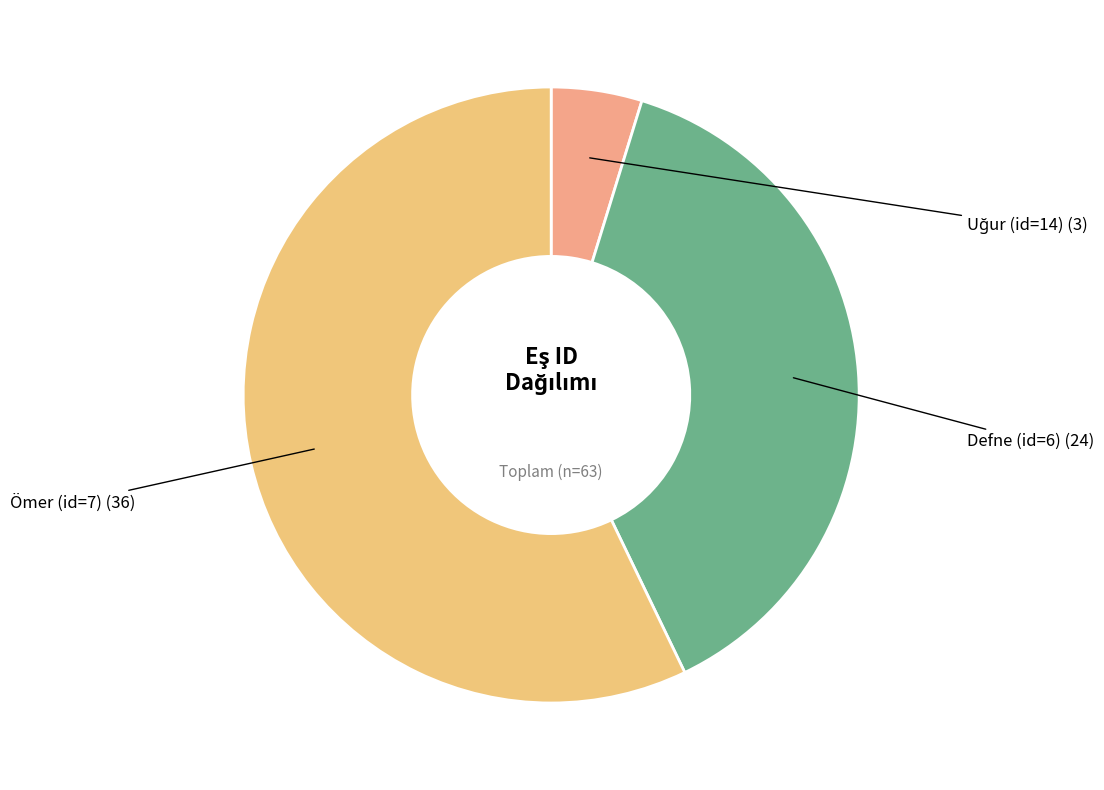

Count the number of slices in the pie.

3